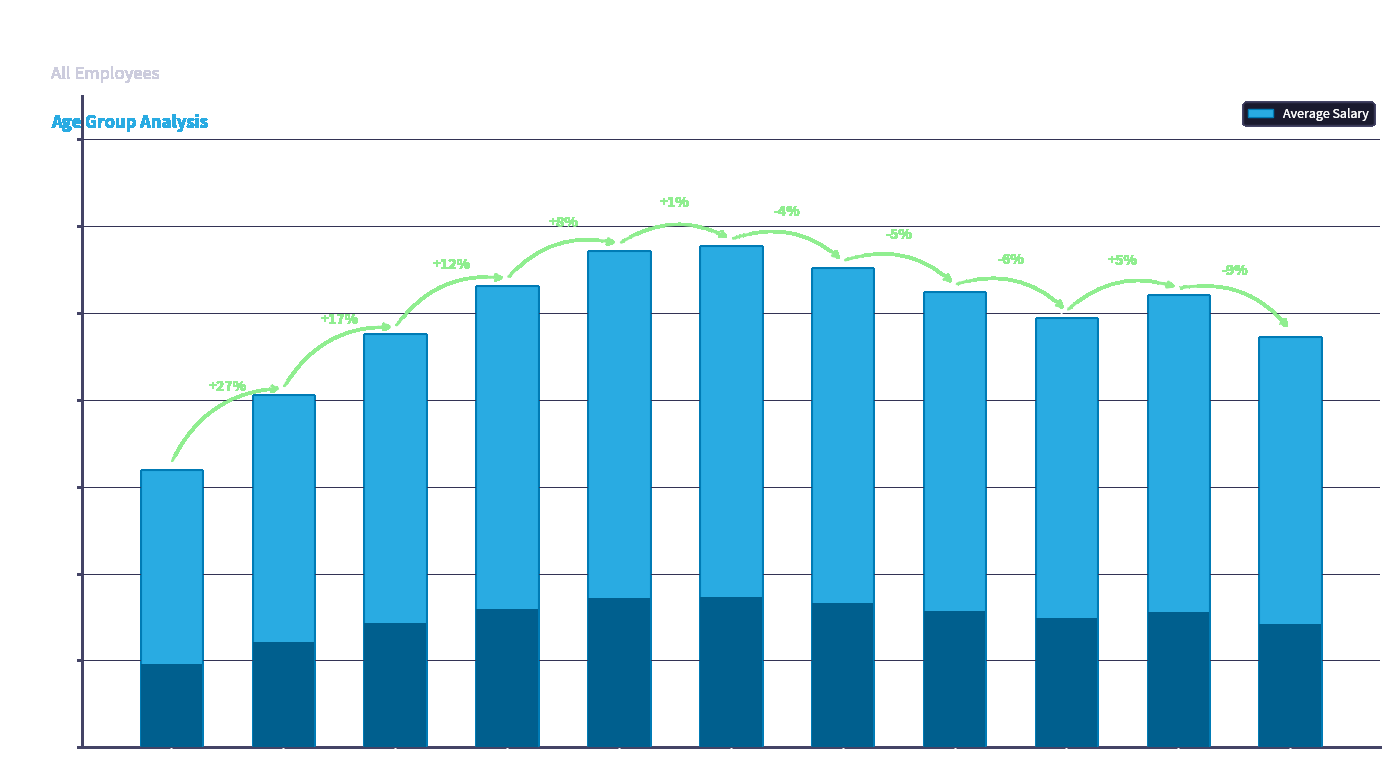

How many data points are above 52055?

5